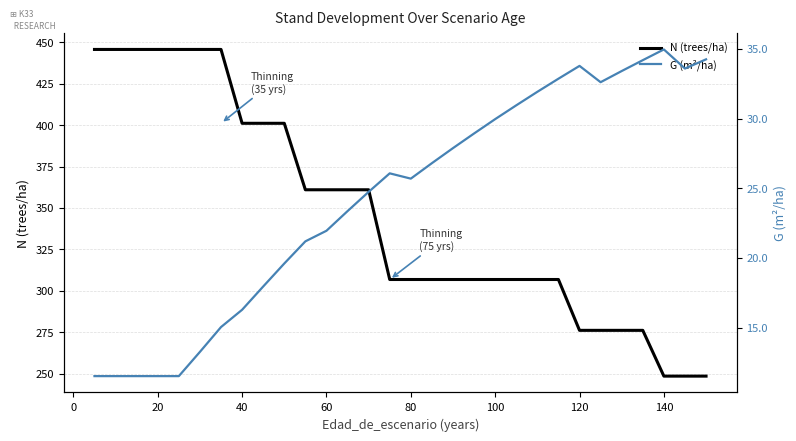

True or false: N (trees/ha) has a value of 517.9 at 100.

False